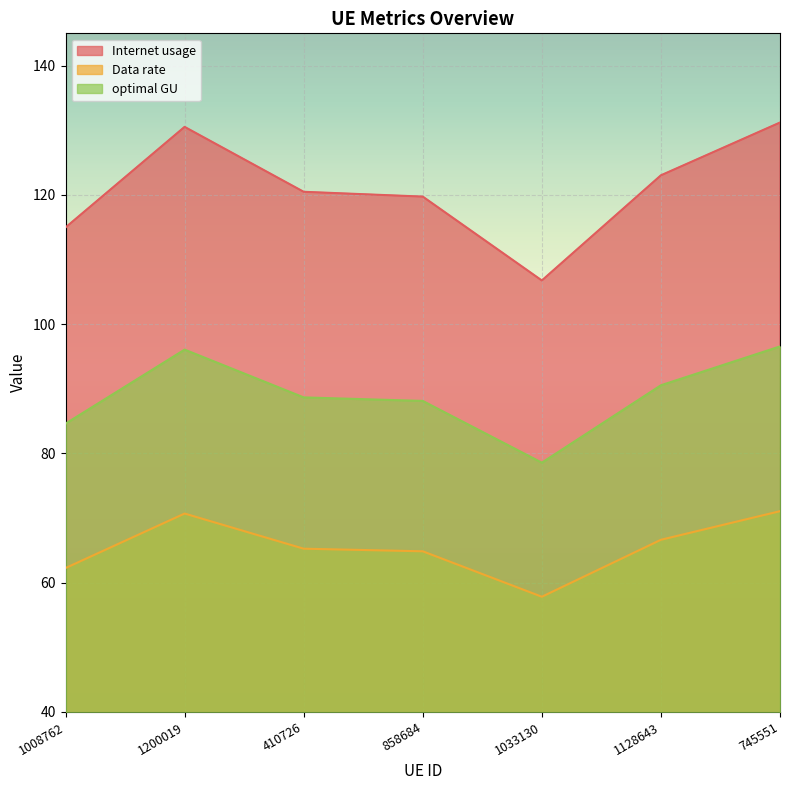

Which category has the highest value across all series?

745551